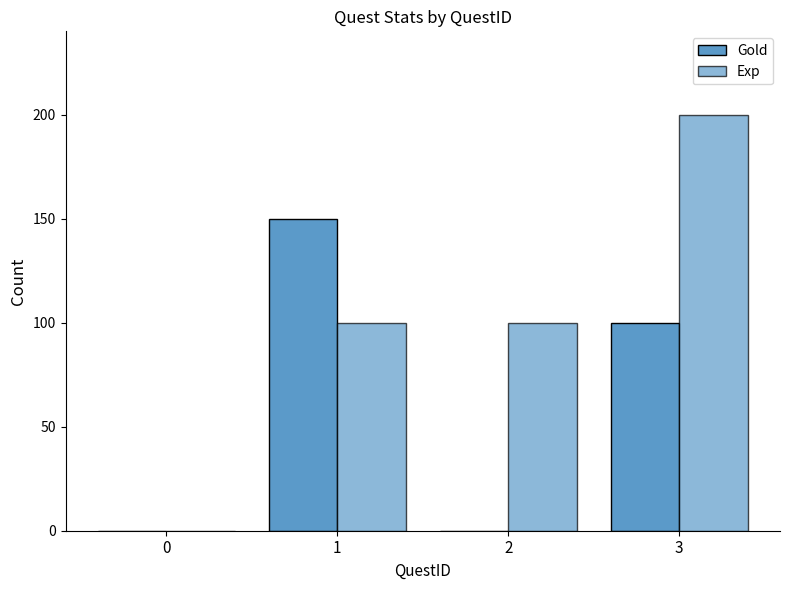

Are the bars horizontal?

No